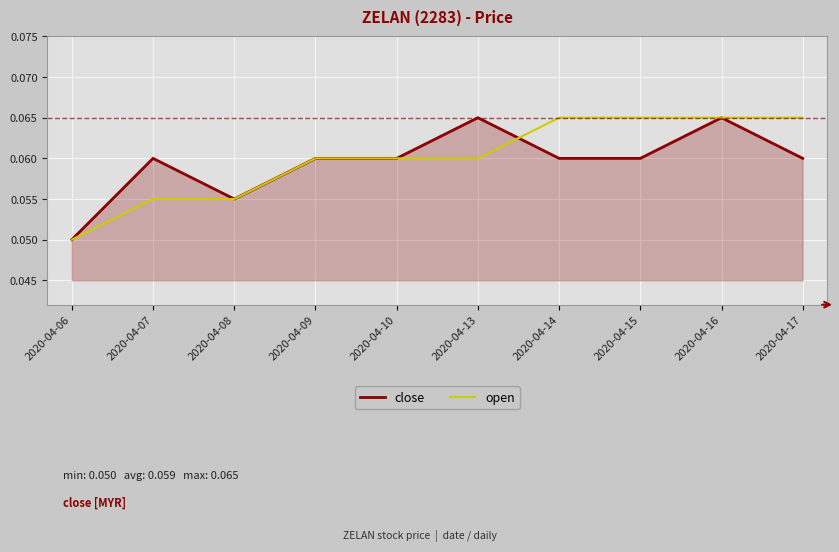

At which category is the sum across all series the highest?

2020-04-16